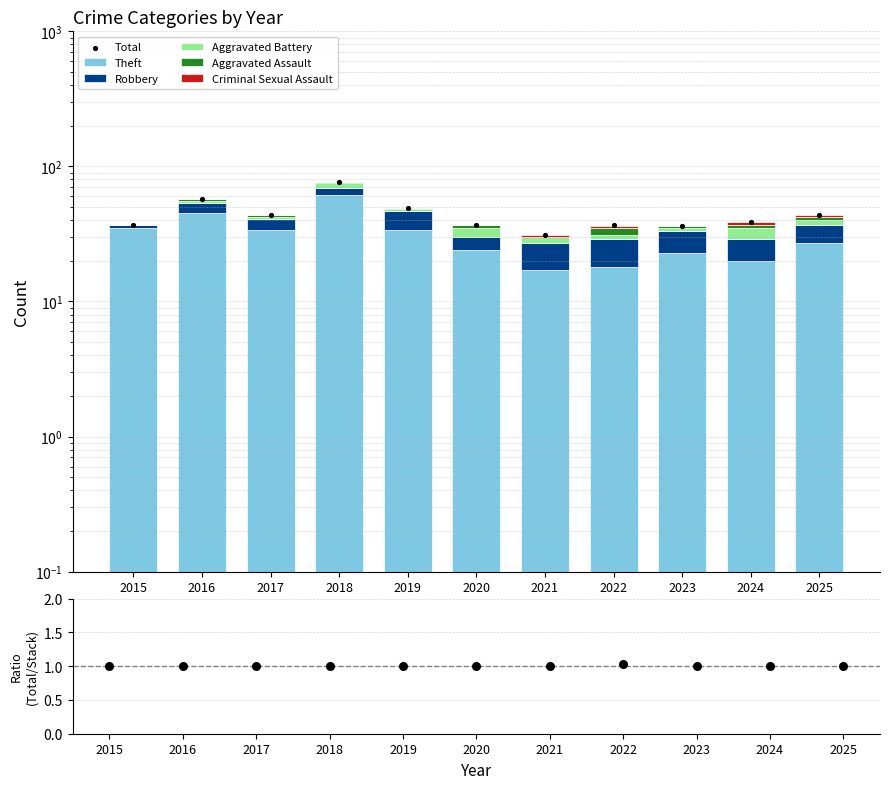

Is the value of Criminal Sexual Assault at 2015 greater than the value of Aggravated Assault at 2023?

No